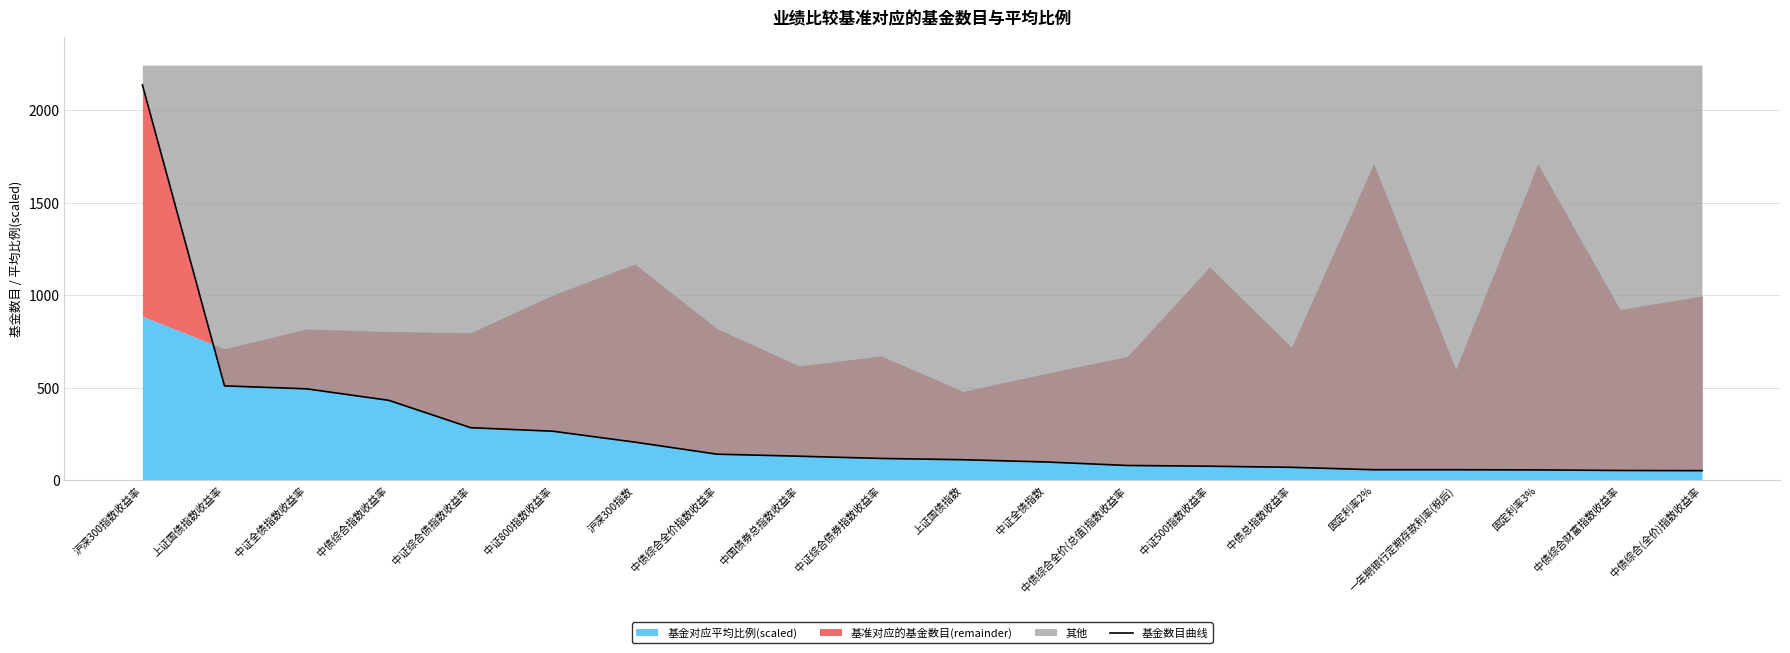

Reading left to right, transcribe all the data shown in this chart.

沪深300指数收益率=2136	上证国债指数收益率=510	中证全债指数收益率=494	中债综合指数收益率=432	中证综合债指数收益率=284	中证800指数收益率=265	沪深300指数=206	中债综合全价指数收益率=141	中国债券总指数收益率=130	中证综合债券指数收益率=118	上证国债指数=111	中证全债指数=99	中债综合全价(总值)指数收益率=80	中证500指数收益率=76	中债总指数收益率=70	固定利率2%=57	一年期银行定期存款利率(税后)=57	固定利率3%=56	中债综合财富指数收益率=53	中债综合(全价)指数收益率=52